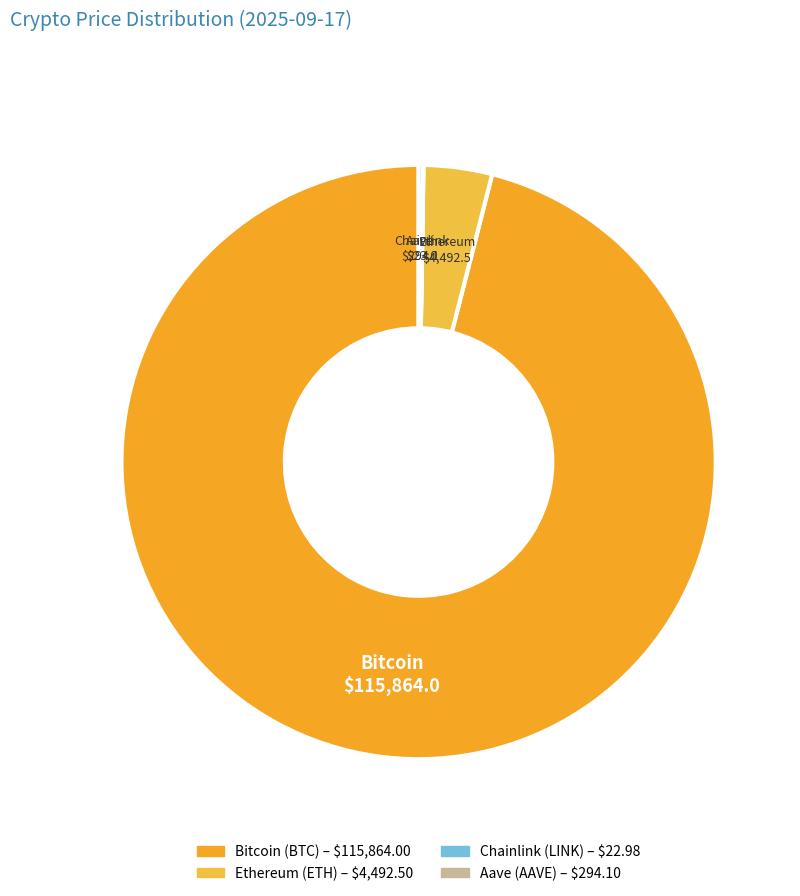

Does Ethereum account for over 50% of the chart?

No